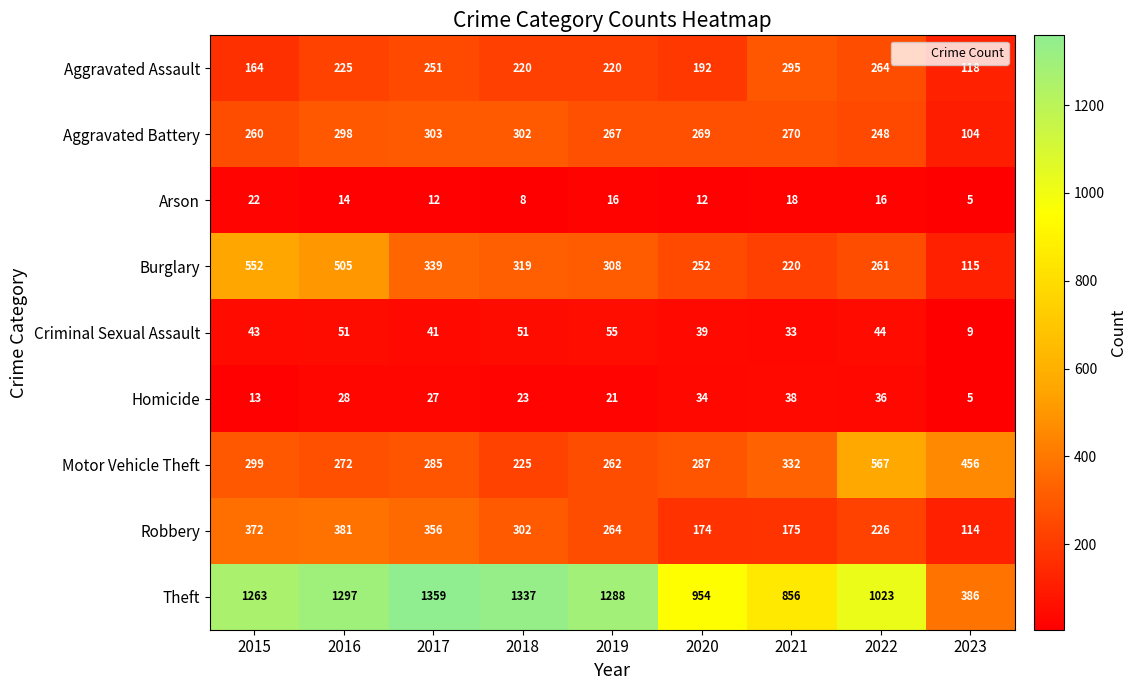

What is the sum of the Theft values at 2023 and 2015?

1649